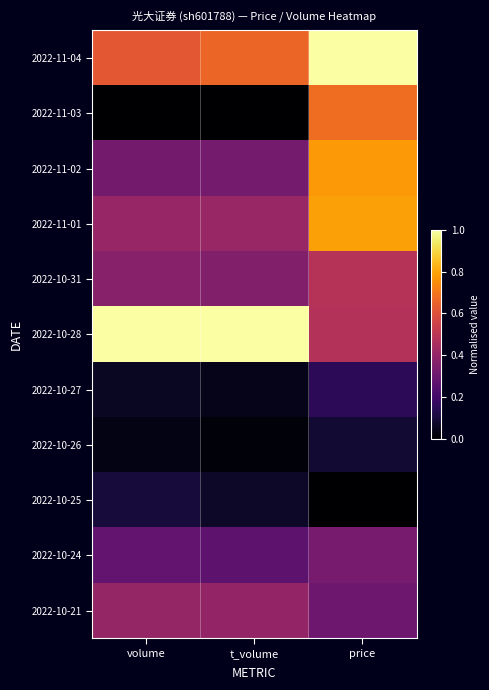

Reading right to left, what are all the values shown in this chart?

2022-11-04: price=1.0	t_volume=0.7	volume=0.6
2022-11-03: price=0.7	t_volume=0.0	volume=0.0
2022-11-02: price=0.8	t_volume=0.3	volume=0.3
2022-11-01: price=0.8	t_volume=0.4	volume=0.4
2022-10-31: price=0.5	t_volume=0.4	volume=0.4
2022-10-28: price=0.5	t_volume=1.0	volume=1.0
2022-10-27: price=0.2	t_volume=0.0	volume=0.1
2022-10-26: price=0.1	t_volume=0.0	volume=0.0
2022-10-25: price=0.0	t_volume=0.1	volume=0.1
2022-10-24: price=0.3	t_volume=0.3	volume=0.3
2022-10-21: price=0.3	t_volume=0.4	volume=0.4